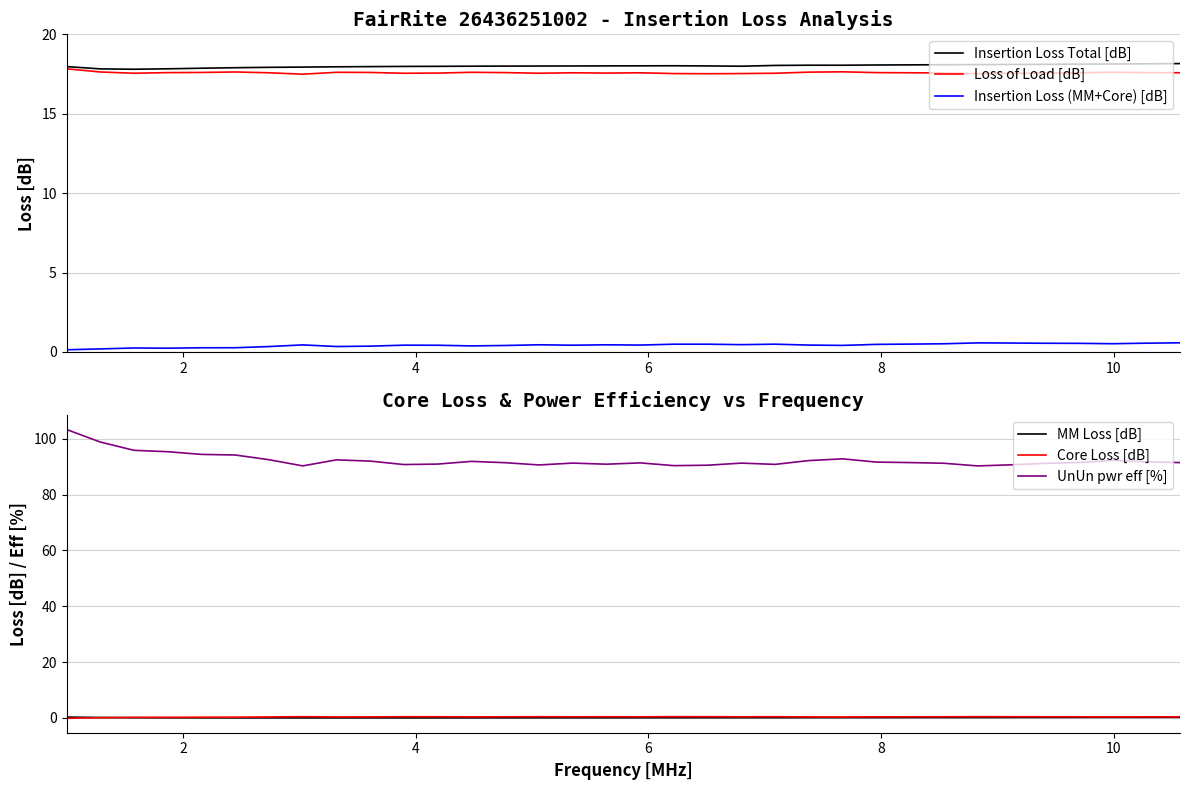

Reading right to left, extract all data points from this chart.

Insertion Loss Total [dB]: 18.2	18.1	18.1	18.1	18.1	18.1	18.1	18.1	18.1	18.1	18.1	18.1	18.0	18.0	18.0	18.0	18.0	18.0	18.0	18.0	18.0	18.0	18.0	18.0	18.0	18.0	17.9	17.9	17.9	17.9	17.8	17.8	17.8	18.0
Loss of Load [dB]: 17.6	17.6	17.6	17.6	17.6	17.5	17.5	17.6	17.6	17.6	17.6	17.6	17.6	17.5	17.5	17.5	17.6	17.6	17.6	17.6	17.6	17.6	17.6	17.6	17.6	17.6	17.5	17.6	17.6	17.6	17.6	17.6	17.6	17.8
Insertion Loss (MM+Core) [dB]: 0.6	0.6	0.5	0.5	0.6	0.6	0.6	0.5	0.5	0.5	0.4	0.4	0.5	0.5	0.5	0.5	0.4	0.5	0.4	0.5	0.4	0.4	0.4	0.4	0.4	0.3	0.4	0.3	0.3	0.3	0.2	0.3	0.2	0.1
MM Loss [dB]: 0.2	0.2	0.2	0.2	0.2	0.1	0.1	0.1	0.1	0.1	0.1	0.1	0.1	0.1	0.1	0.1	0.0	0.0	0.0	0.0	0.0	0.0	0.0	0.0	0.0	0.0	0.0	0.0	0.0	0.0	0.0	0.1	0.1	0.3
Core Loss [dB]: 0.4	0.4	0.3	0.4	0.4	0.4	0.4	0.4	0.4	0.4	0.3	0.4	0.4	0.4	0.4	0.4	0.4	0.4	0.4	0.4	0.4	0.4	0.4	0.4	0.4	0.3	0.4	0.3	0.3	0.2	0.2	0.2	0.0	-0.1
UnUn pwr eff [%]: 91.5	91.8	92.3	91.5	91.2	90.7	90.3	91.3	91.5	91.7	92.8	92.2	90.8	91.3	90.5	90.4	91.4	90.9	91.3	90.6	91.5	91.9	91.0	90.8	92.0	92.5	90.3	92.5	94.2	94.4	95.4	95.9	98.9	103.3